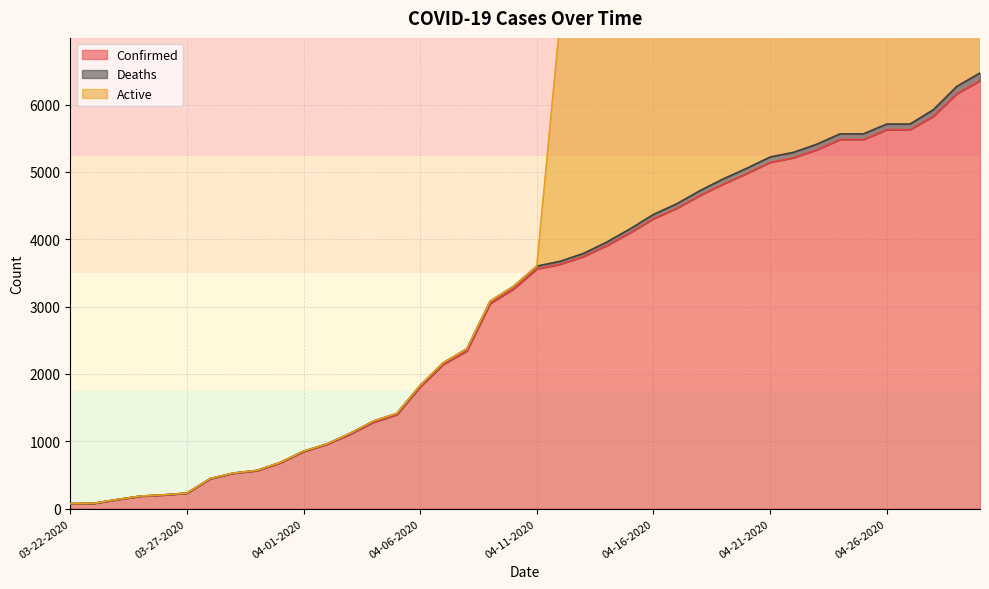

What is the difference between the maximum and second lowest values in the Active series?

12633